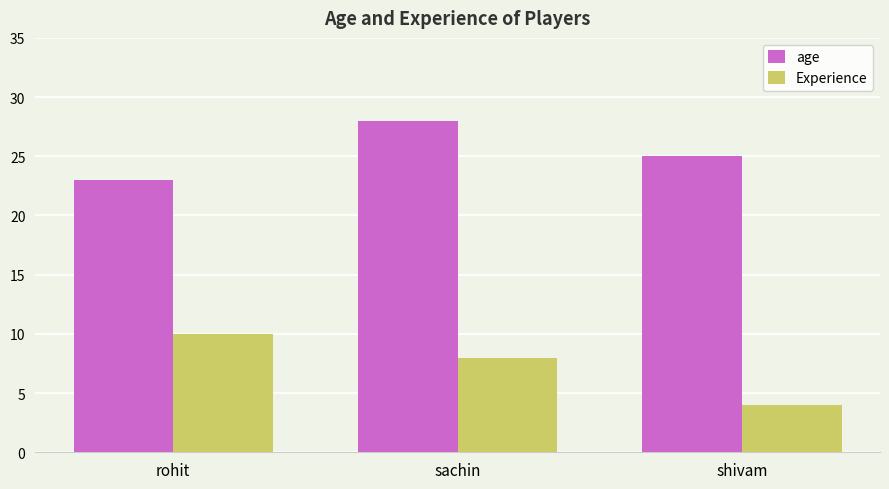

The value of age at sachin is 28. True or false?

True